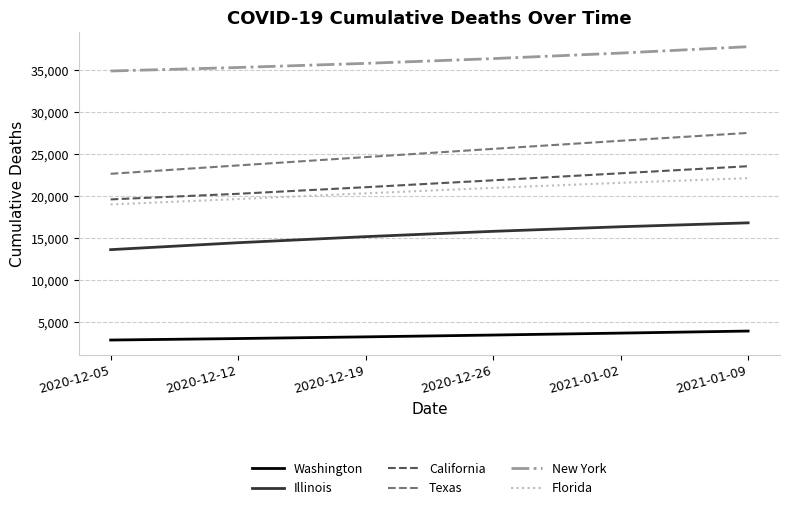

Reading right to left, extract all data points from this chart.

Washington: 3956	3713	3482	3266	3066	2889
Illinois: 16818	16354	15809	15177	14457	13631
California: 23548	22707	21872	21053	20270	19604
Texas: 27506	26571	25610	24631	23642	22647
New York: 37752	36995	36337	35770	35280	34864
Florida: 22127	21574	20973	20326	19647	19004